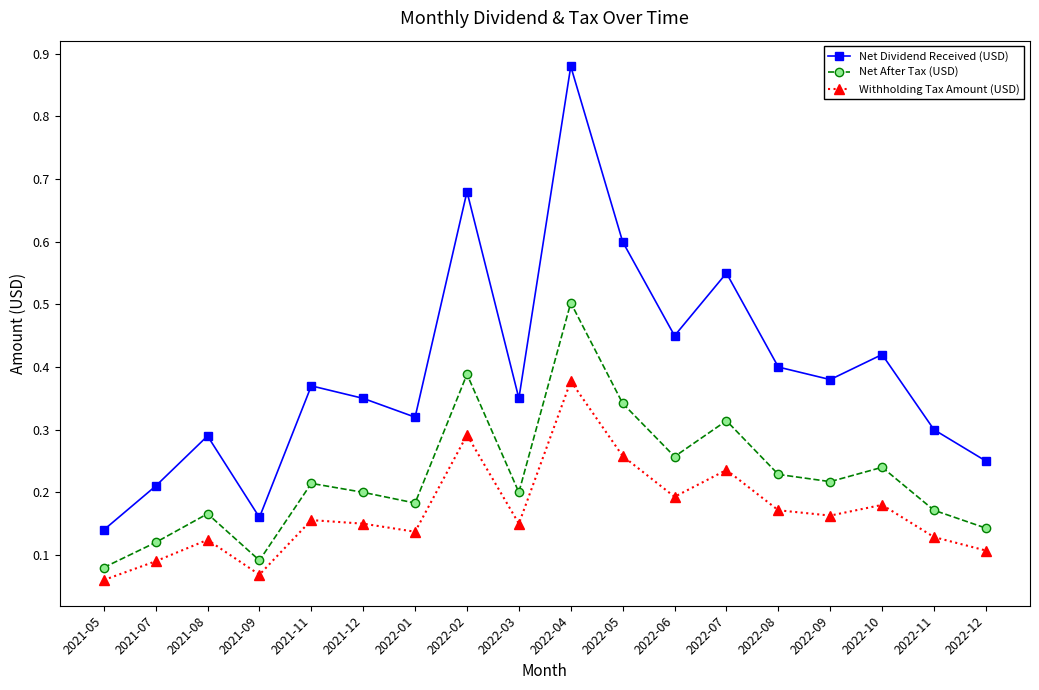

True or false: Net After Tax (USD) and Withholding Tax Amount (USD) cross at least once.

False